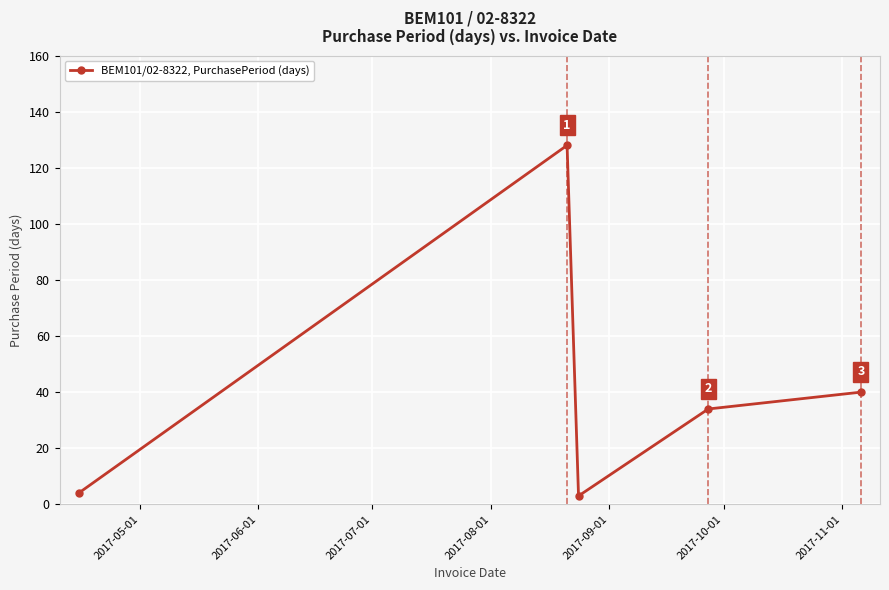

How many interior local valleys (lower than both neighbors) does the data have?

1